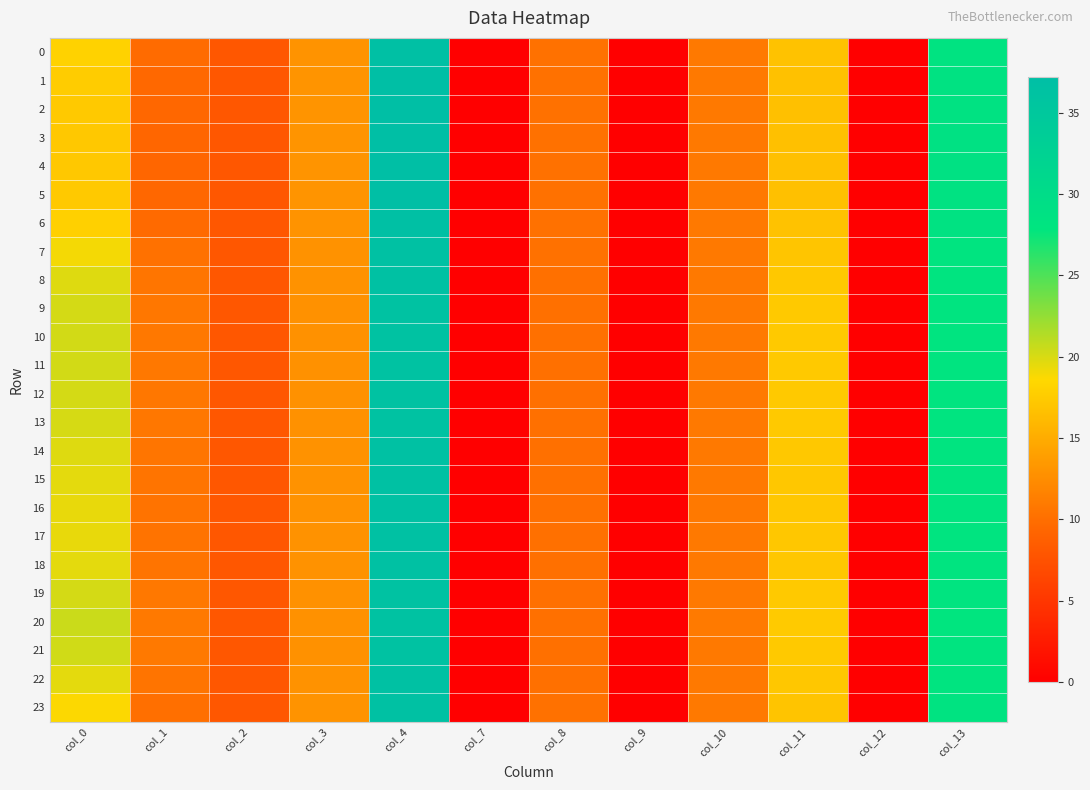

Which category has the lowest value across all series?

col_7